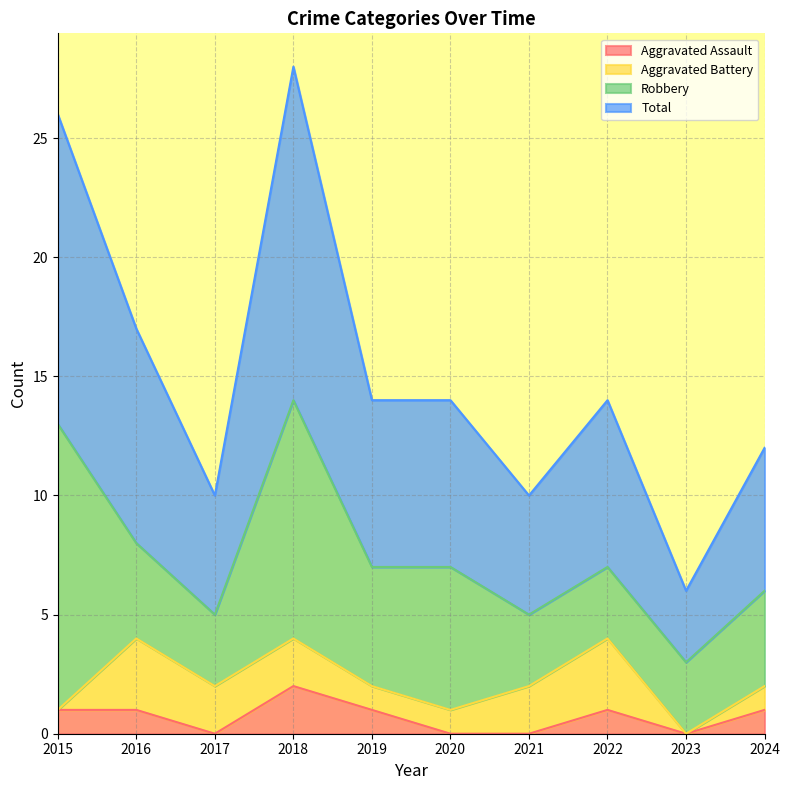

At which category is the sum across all series the highest?

2018